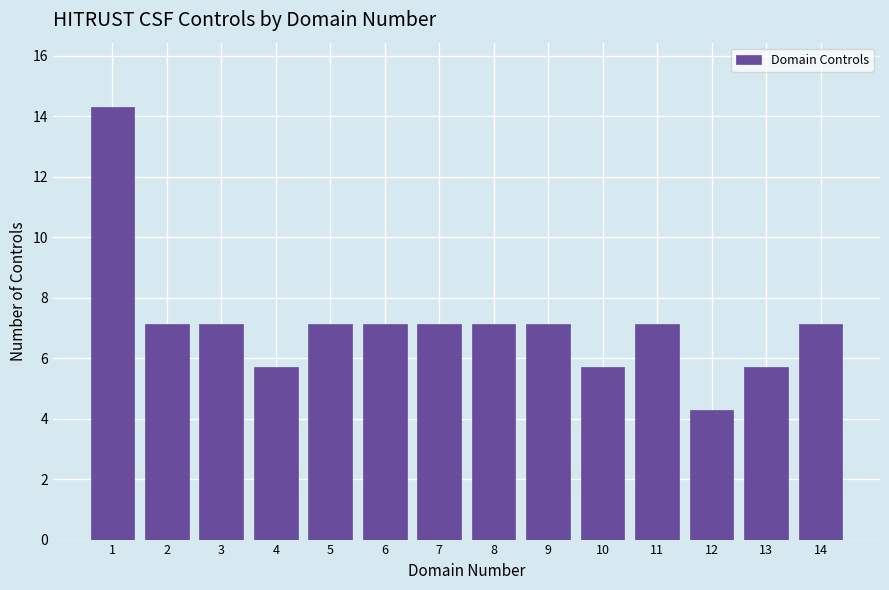

Reading right to left, list all the values displayed in this chart.

7.1	5.7	4.3	7.1	5.7	7.1	7.1	7.1	7.1	7.1	5.7	7.1	7.1	14.3